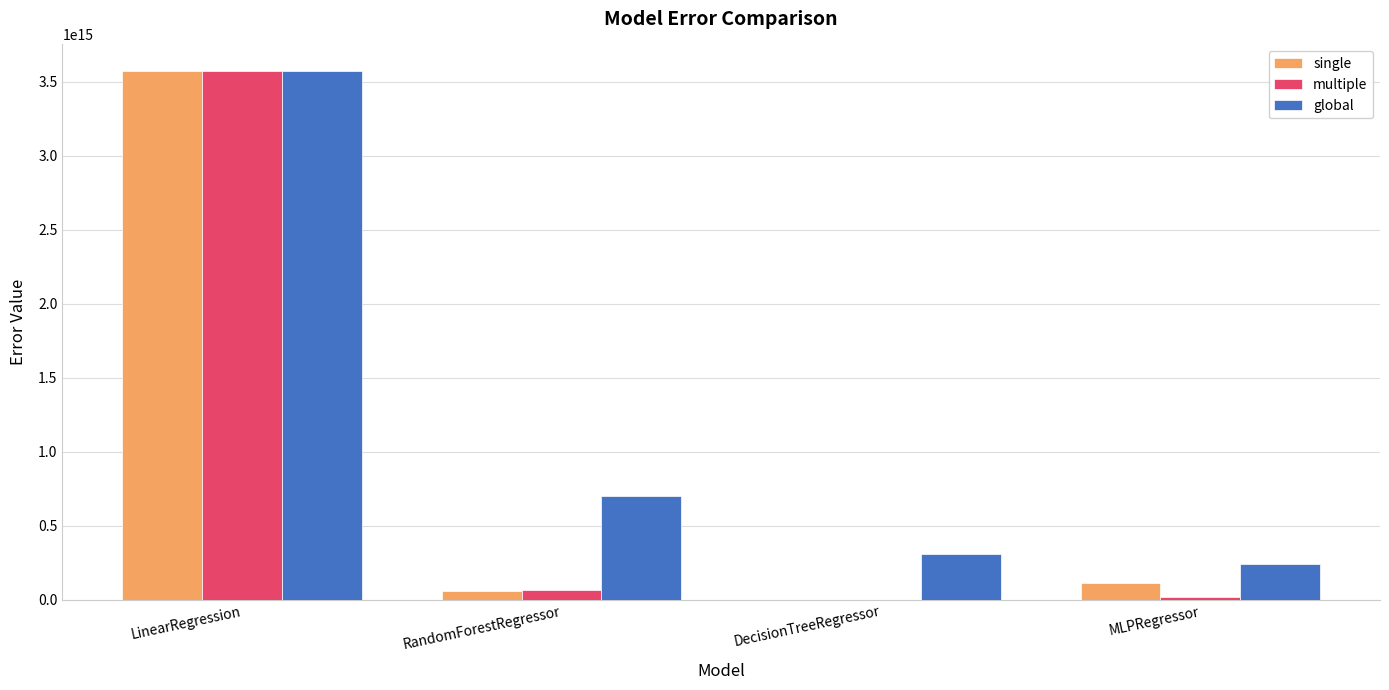

Are the bars horizontal?

No